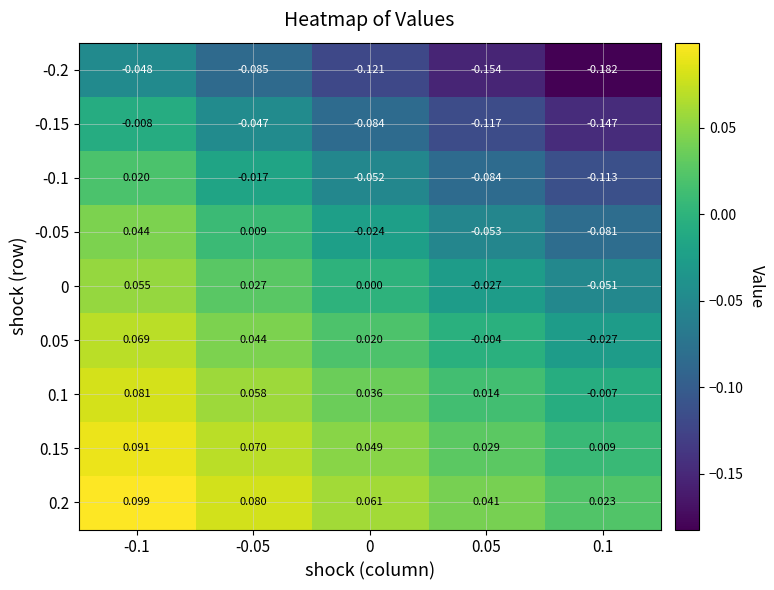

Is the value of 0.1 at 0.1 greater than the value of 0.05 at 0.1?

Yes